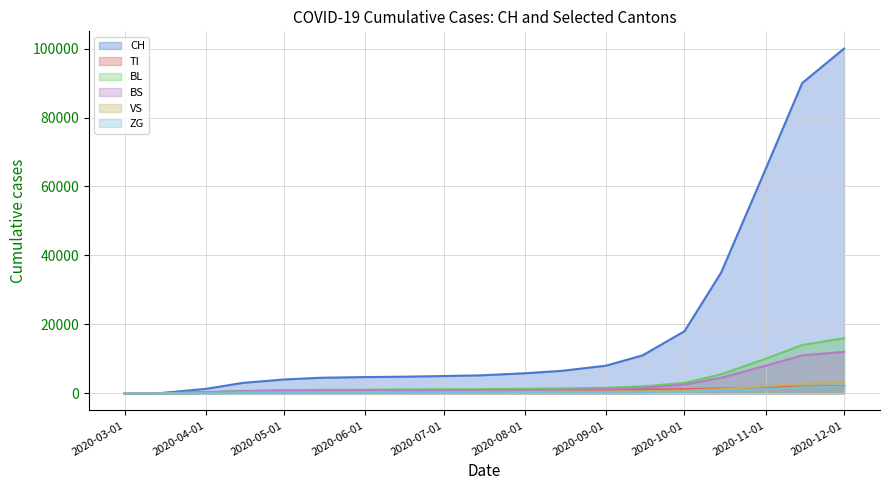

Reading left to right, what are all the values shown in this chart?

CH: 2020-03-01=0	2020-03-15=79	2020-04-01=1279	2020-04-15=3000	2020-05-01=4000	2020-05-15=4500	2020-06-01=4700	2020-06-15=4800	2020-07-01=5000	2020-07-15=5200	2020-08-01=5800	2020-08-15=6500	2020-09-01=8000	2020-09-15=11000	2020-10-01=18000	2020-10-15=35000	2020-11-01=65000	2020-11-15=90000	2020-12-01=100000
TI: 2020-03-01=0	2020-03-15=61	2020-04-01=229	2020-04-15=580	2020-05-01=720	2020-05-15=780	2020-06-01=800	2020-06-15=820	2020-07-01=830	2020-07-15=840	2020-08-01=870	2020-08-15=900	2020-09-01=950	2020-09-15=1050	2020-10-01=1200	2020-10-15=1400	2020-11-01=1700	2020-11-15=1900	2020-12-01=2000
BL: 2020-03-01=0	2020-03-15=5	2020-04-01=249	2020-04-15=700	2020-05-01=900	2020-05-15=1000	2020-06-01=1050	2020-06-15=1100	2020-07-01=1150	2020-07-15=1200	2020-08-01=1300	2020-08-15=1400	2020-09-01=1600	2020-09-15=2000	2020-10-01=3000	2020-10-15=5500	2020-11-01=10000	2020-11-15=14000	2020-12-01=16000
BS: 2020-03-01=0	2020-03-15=0	2020-04-01=323	2020-04-15=550	2020-05-01=700	2020-05-15=760	2020-06-01=790	2020-06-15=810	2020-07-01=830	2020-07-15=860	2020-08-01=930	2020-08-15=1020	2020-09-01=1200	2020-09-15=1600	2020-10-01=2500	2020-10-15=4500	2020-11-01=8000	2020-11-15=11000	2020-12-01=12000
VS: 2020-03-01=0	2020-03-15=6	2020-04-01=96	2020-04-15=260	2020-05-01=320	2020-05-15=340	2020-06-01=355	2020-06-15=370	2020-07-01=385	2020-07-15=400	2020-08-01=430	2020-08-15=460	2020-09-01=510	2020-09-15=600	2020-10-01=800	2020-10-15=1200	2020-11-01=2000	2020-11-15=2800	2020-12-01=3100
ZG: 2020-03-01=0	2020-03-15=0	2020-04-01=40	2020-04-15=90	2020-05-01=120	2020-05-15=135	2020-06-01=142	2020-06-15=150	2020-07-01=158	2020-07-15=165	2020-08-01=180	2020-08-15=198	2020-09-01=230	2020-09-15=300	2020-10-01=430	2020-10-15=720	2020-11-01=1200	2020-11-15=1700	2020-12-01=1900